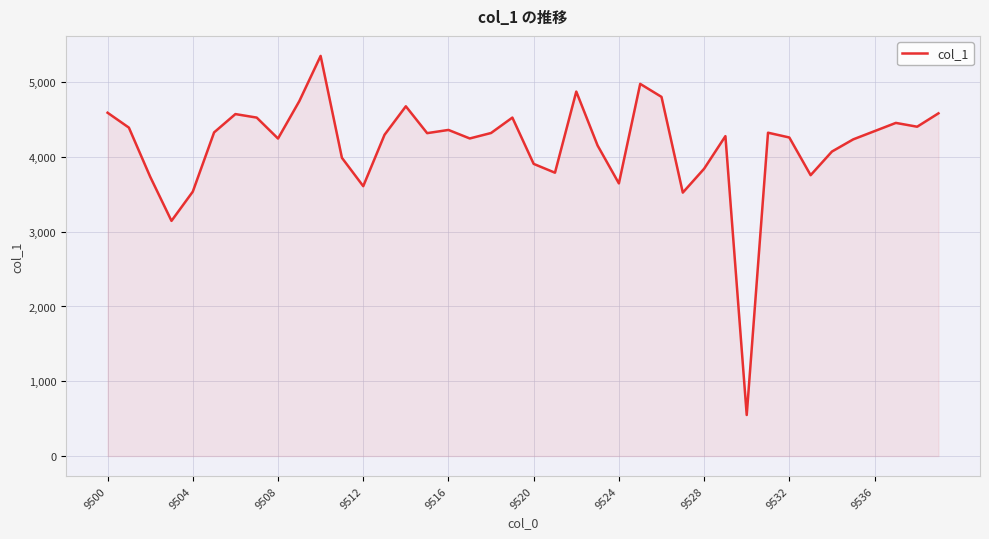

What is the difference between the maximum and minimum values?

4802